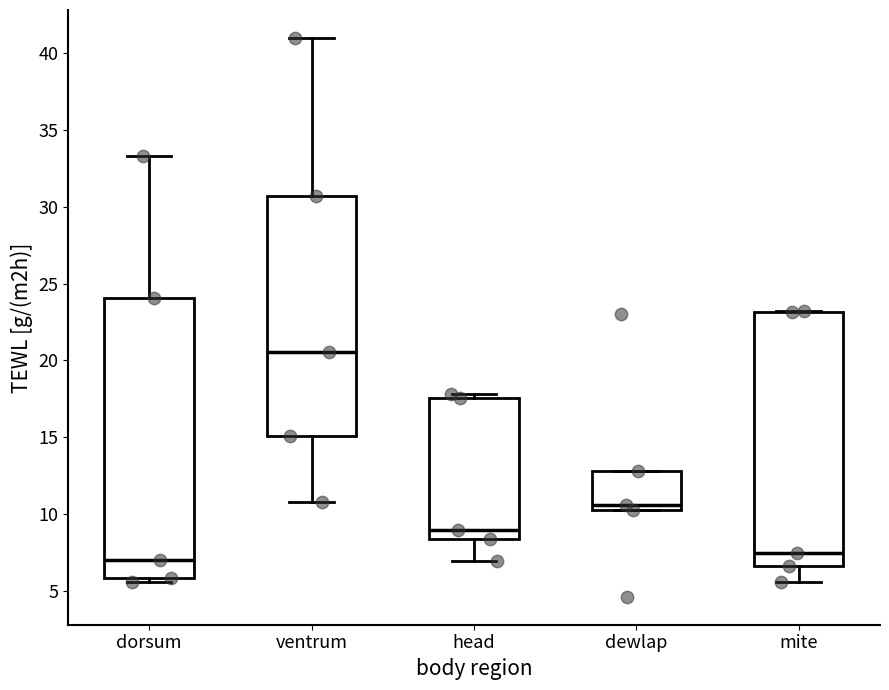

Which box is the tallest, from its lower edge to its upper edge?

dorsum